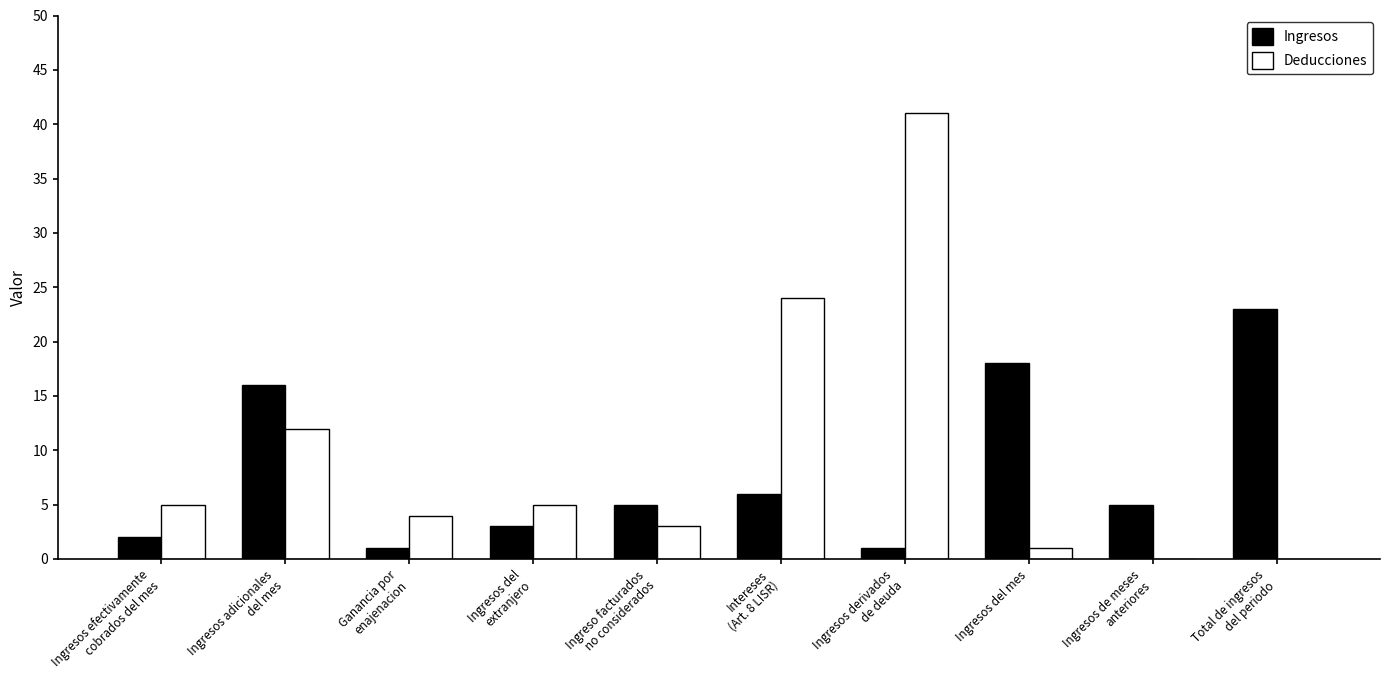

What value does the Deducciones series have at Ingresos del mes?

1